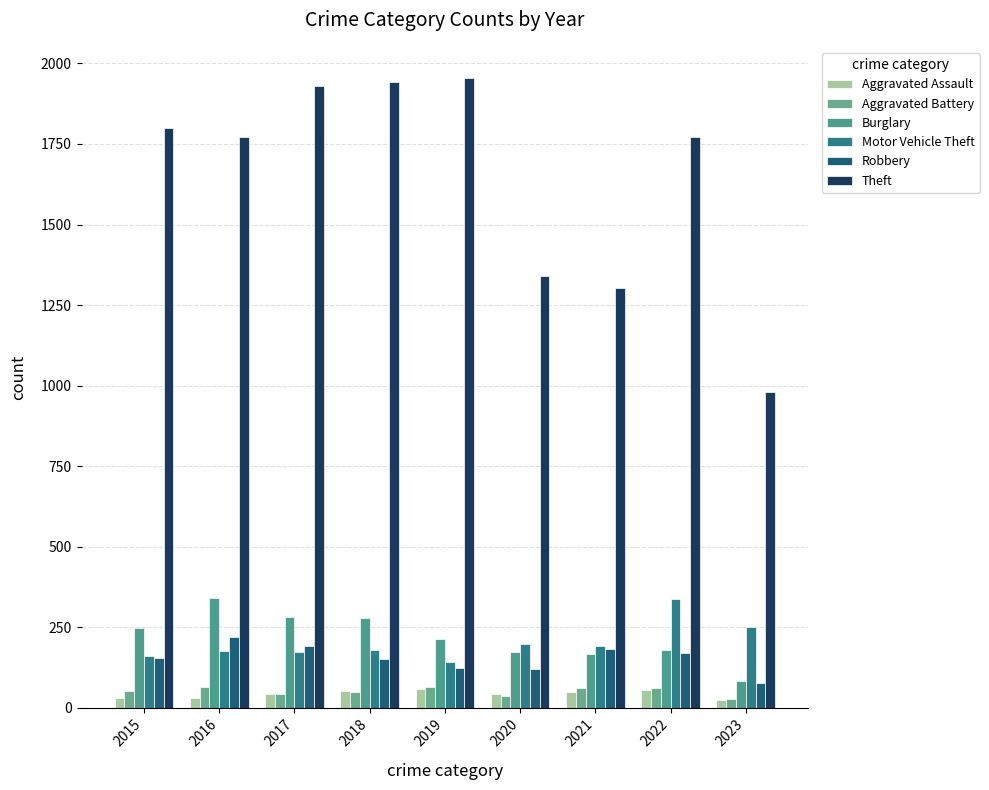

Between 2021 and 2015, which is larger?

2021